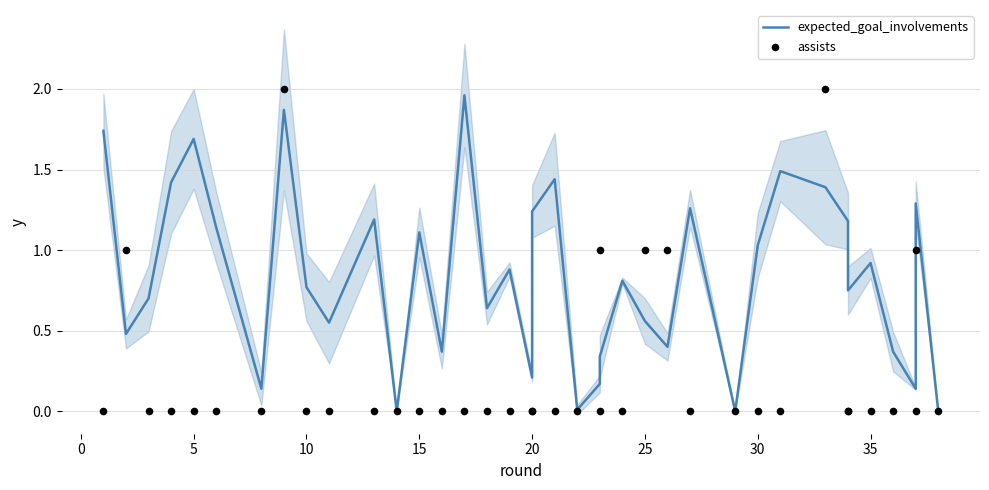

Which series has the widest spread of Y values?

assists